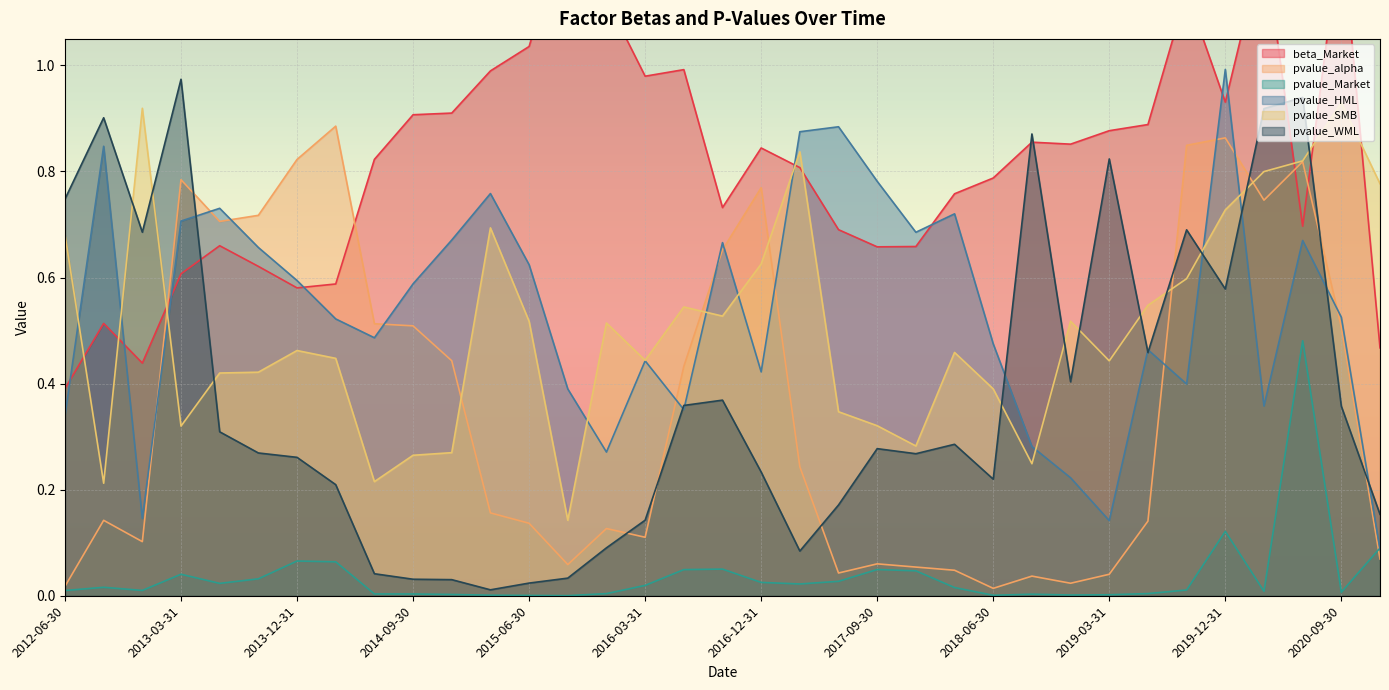

True or false: pvalue_Market has a value of 0.1 at 2020-06-30.

False